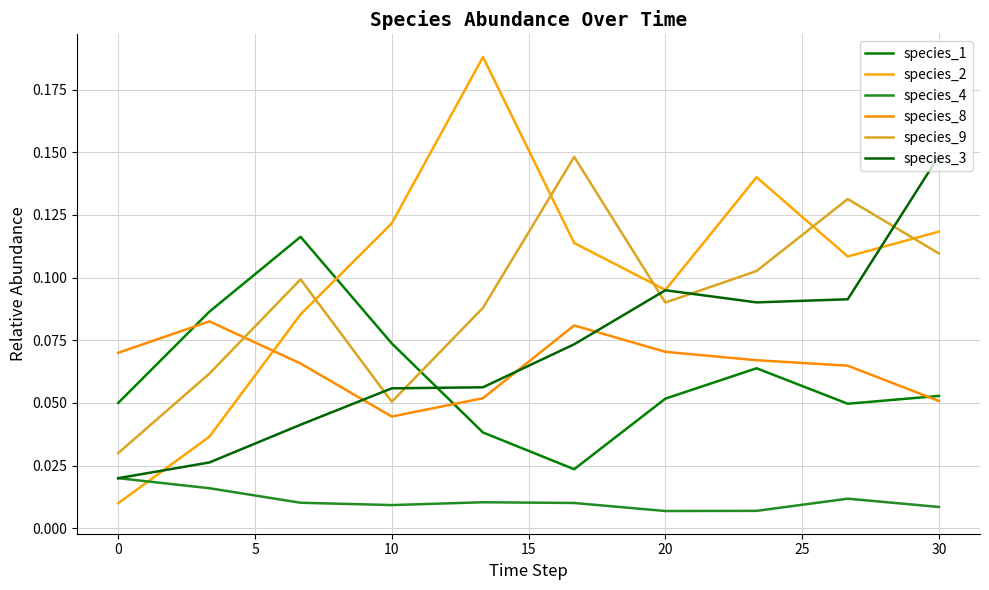

True or false: species_9 and species_4 cross at least once.

False